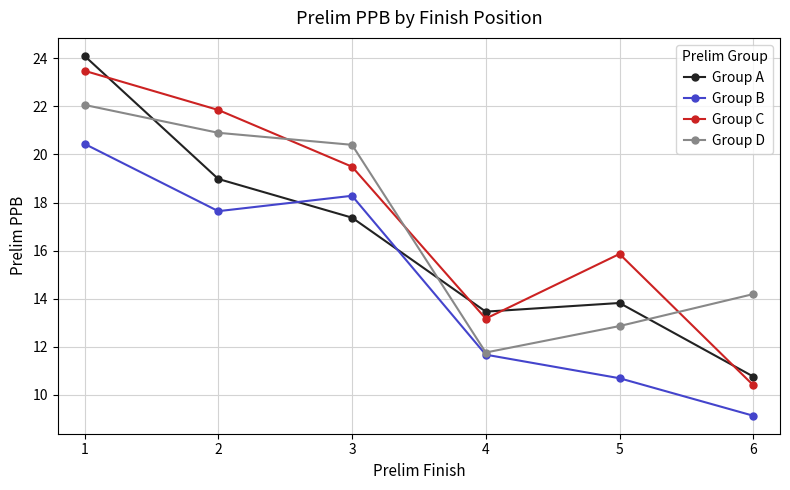

Reading left to right, what are all the values shown in this chart?

Group A: 1=24.1	2=19.0	3=17.4	4=13.5	5=13.8	6=10.8
Group B: 1=20.4	2=17.6	3=18.3	4=11.7	5=10.7	6=9.1
Group C: 1=23.5	2=21.9	3=19.5	4=13.2	5=15.9	6=10.4
Group D: 1=22.1	2=20.9	3=20.4	4=11.8	5=12.9	6=14.2